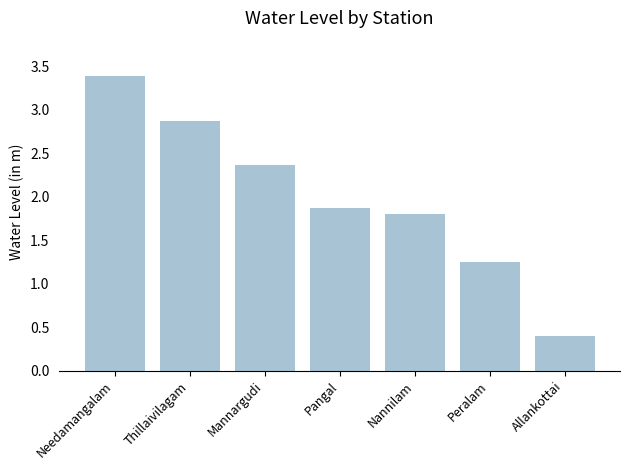

What is the sum of all values?

13.9